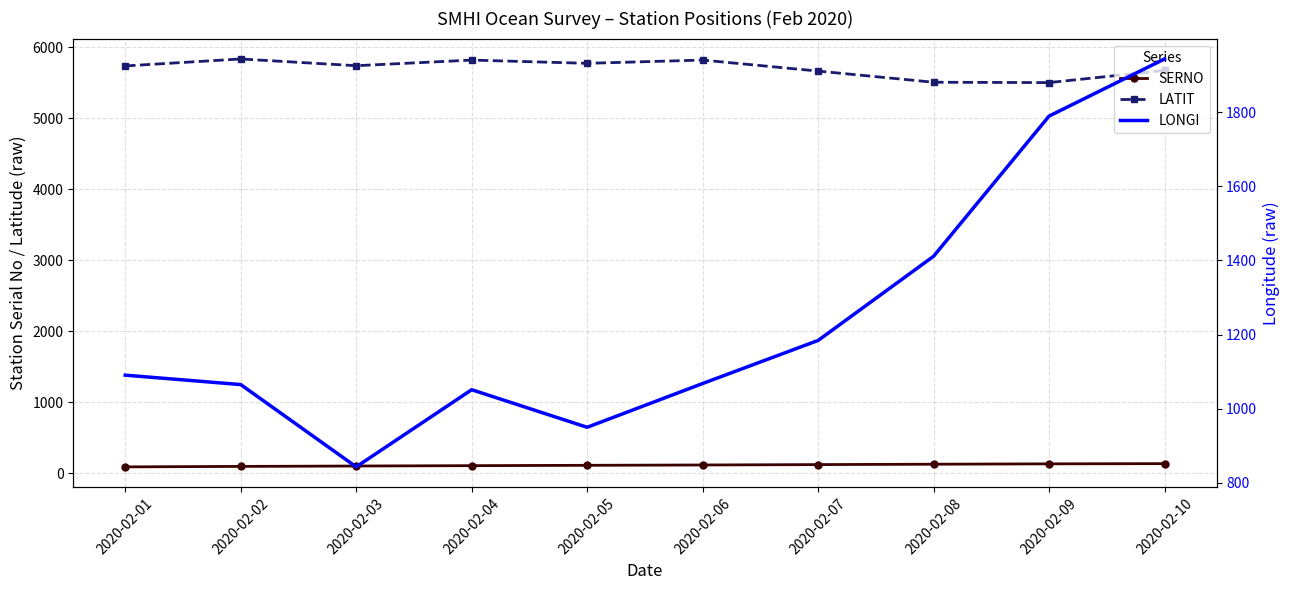

What is the difference between the highest and lowest values at 2020-02-09?

5368.7